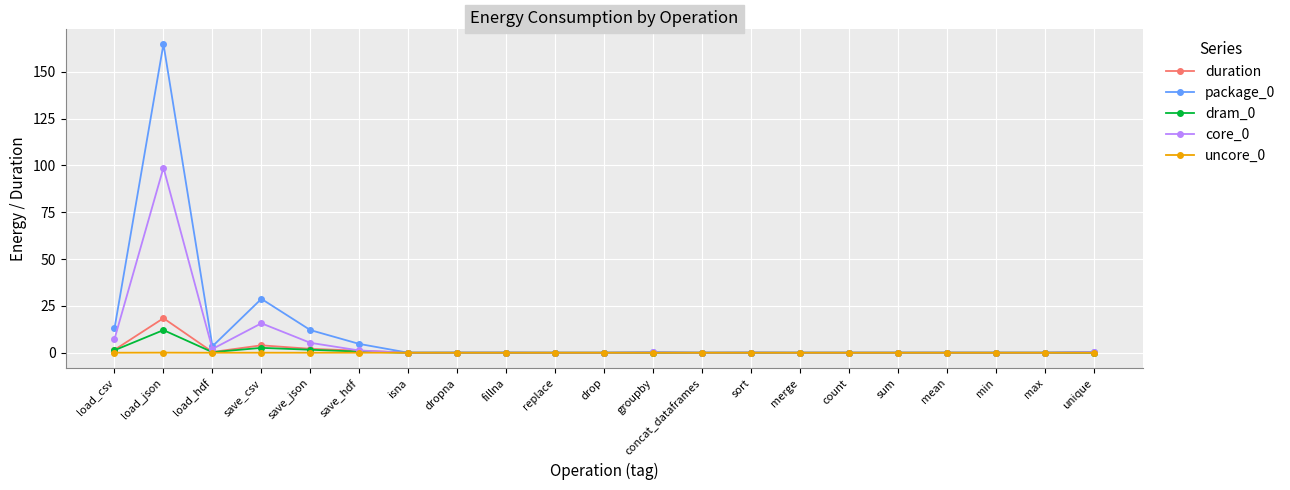

How many categories are shown in the chart?

21